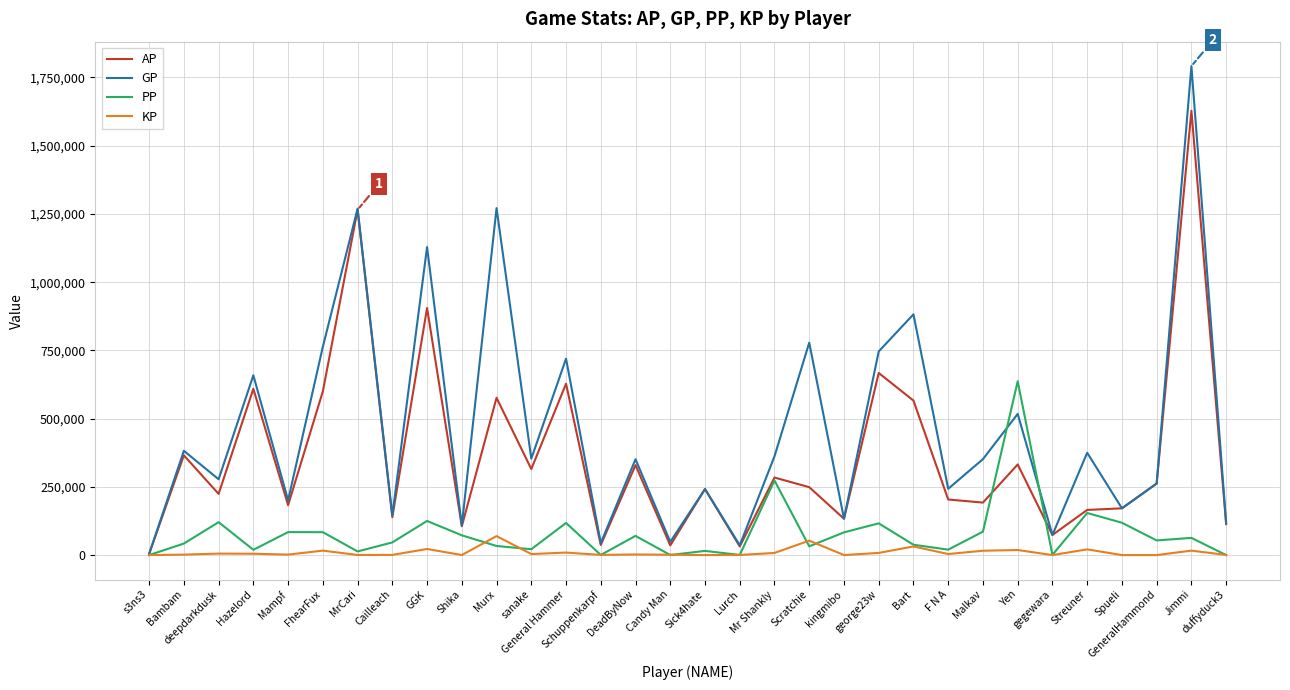

List the series in order of their peak value, highest first.

GP, AP, PP, KP